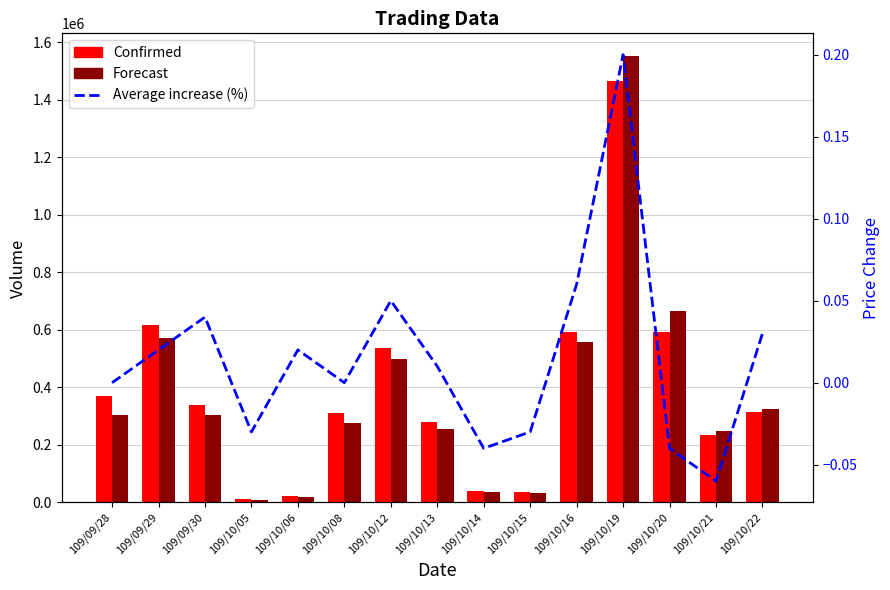

The value of Confirmed at 109/10/21 is 150738.3. True or false?

False